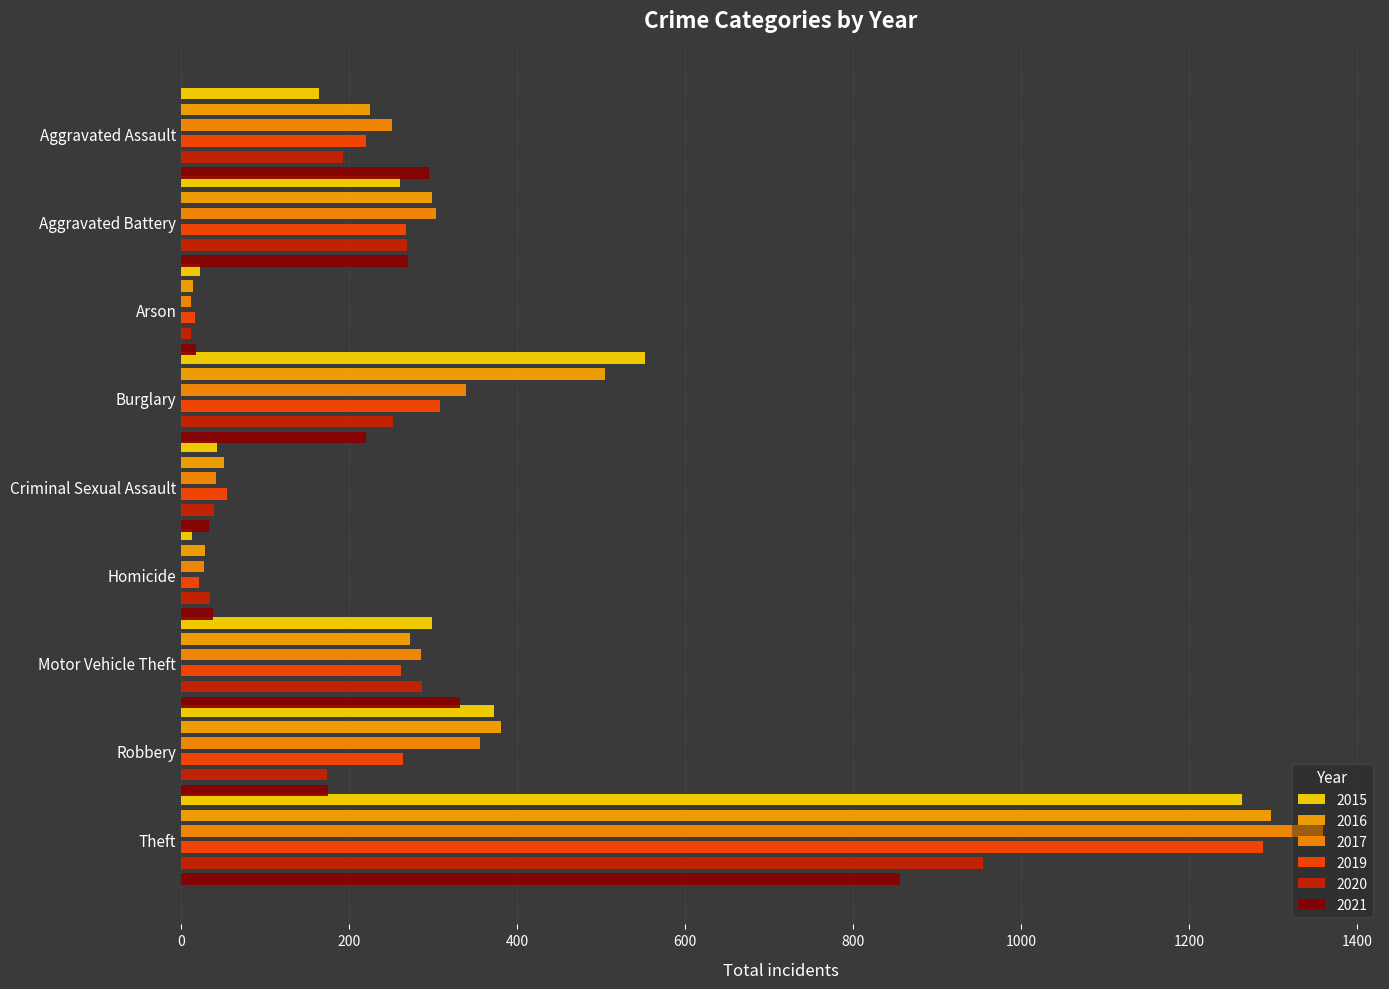

What is the minimum value shown in the chart?

12